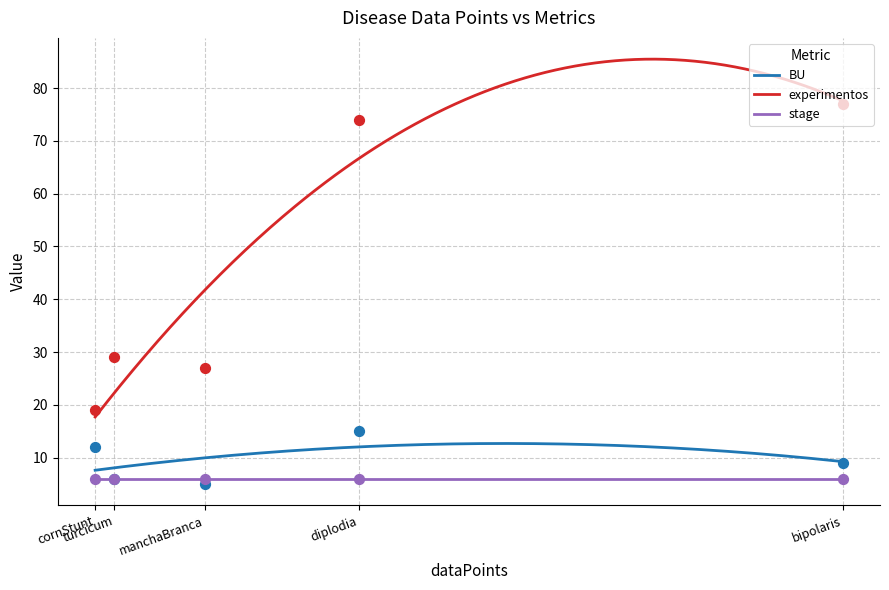

What are all the series names shown in the legend?

BU, experimentos, stage